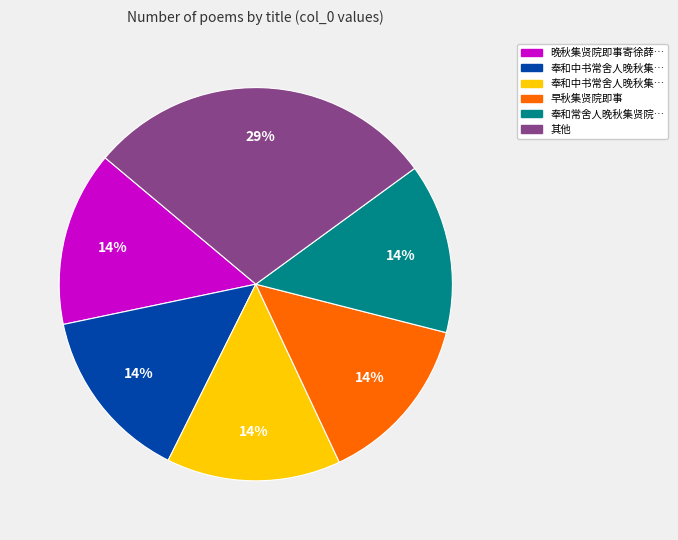

Is there a majority slice in this chart?

No